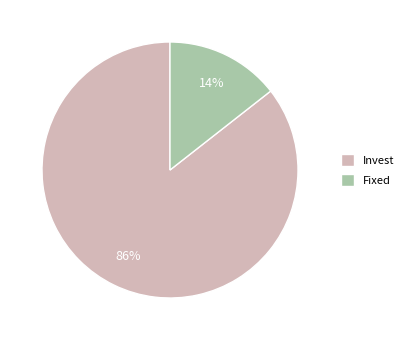

Which has a higher value, Invest or Fixed?

Invest